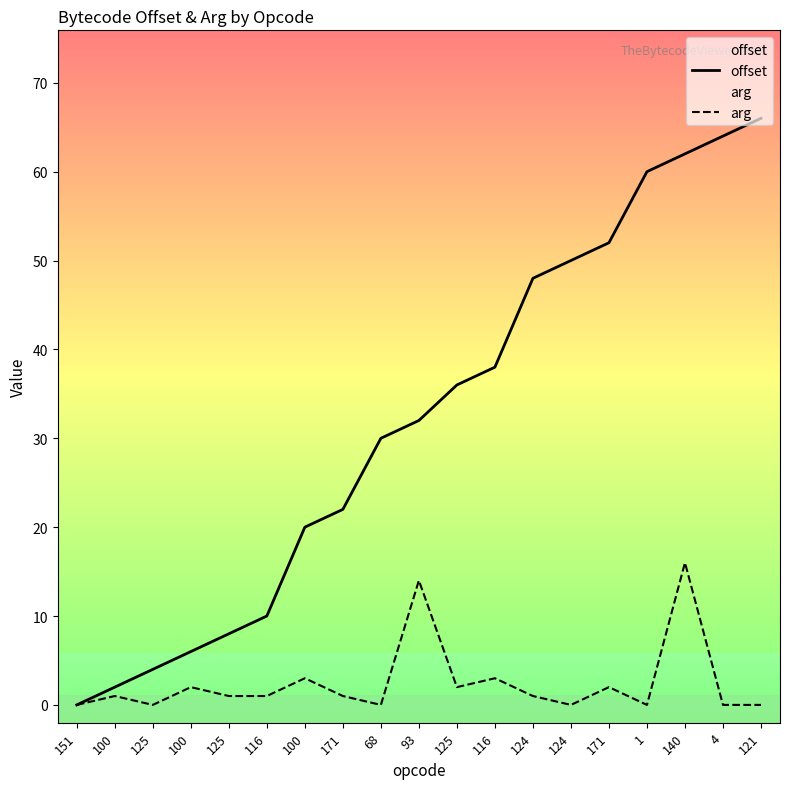

Reading left to right, what are all the values shown in this chart?

offset: 0	2	4	6	8	10	20	22	30	32	36	38	48	50	52	60	62	64	66
arg: 0	1	0	2	1	1	3	1	0	14	2	3	1	0	2	0	16	0	0